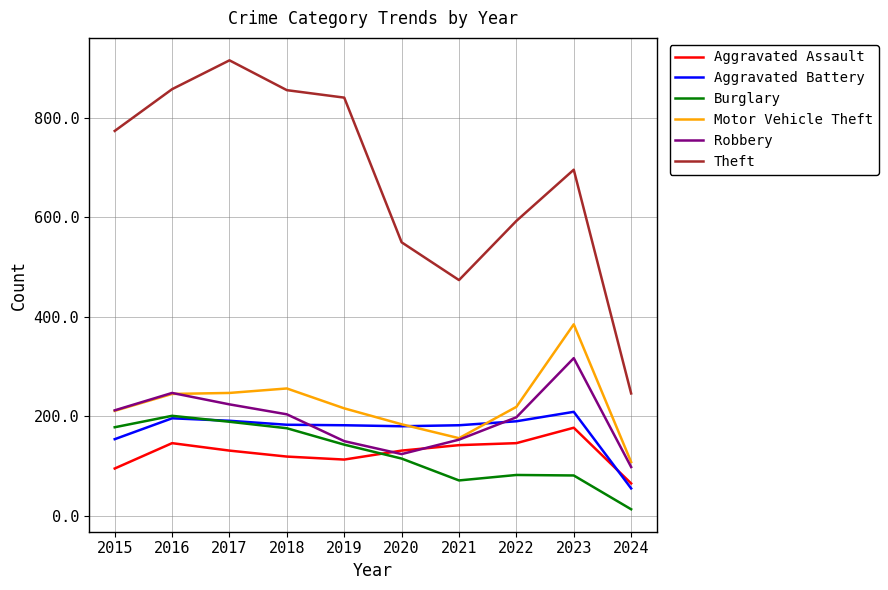

Count the number of categories in the chart.

10